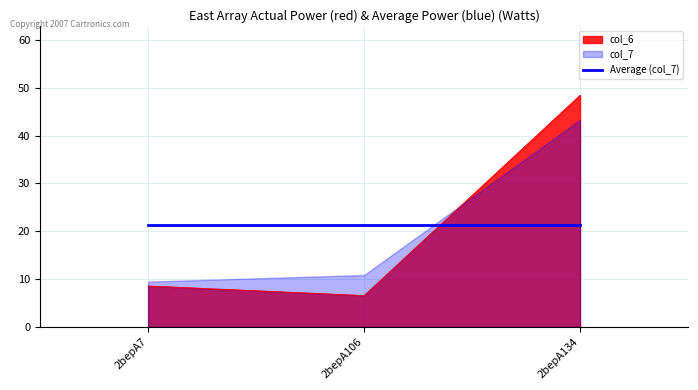

What is the minimum value shown in the chart?

6.5